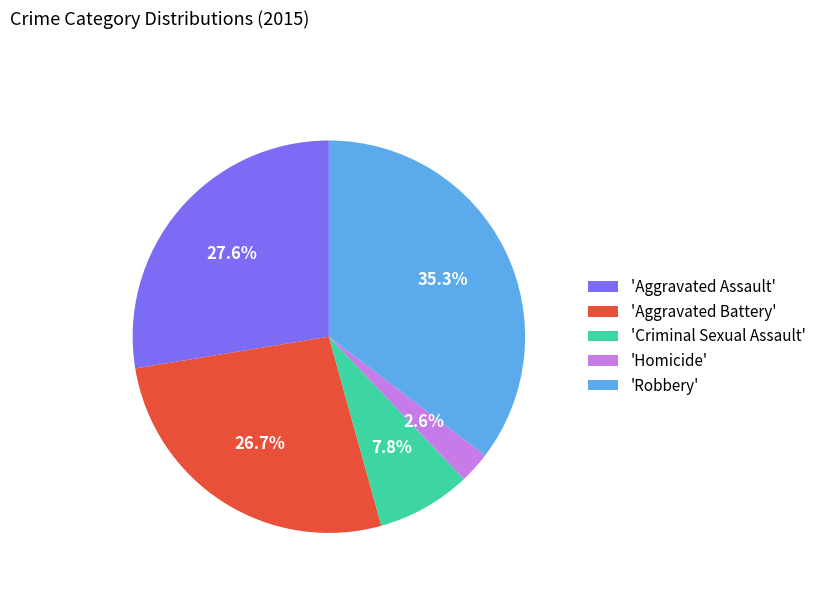

Does any single category account for the majority?

No